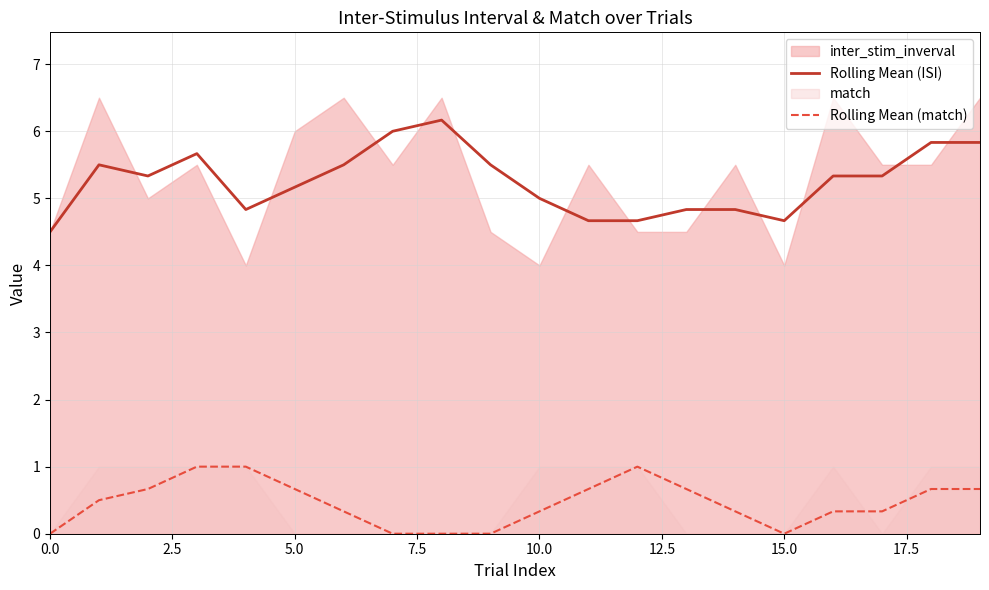

Between 12 and 14, which is larger?

14